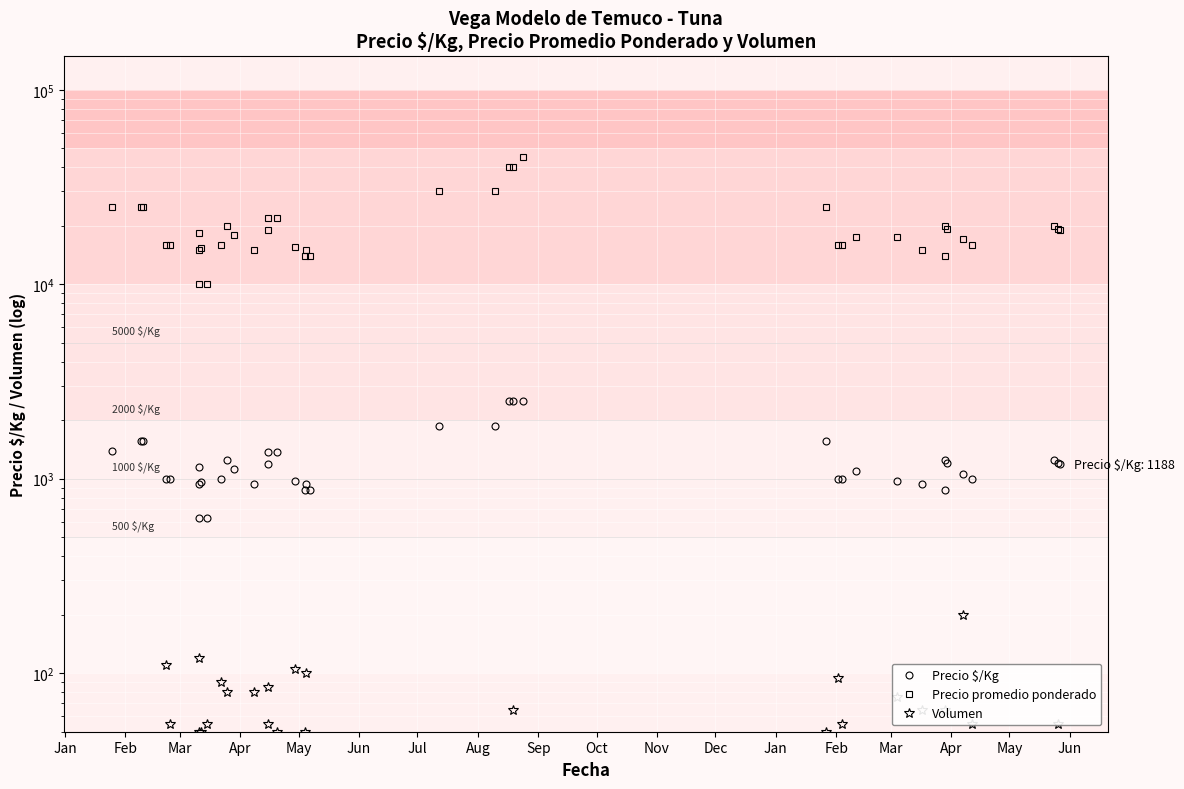

How many values in the Precio promedio ponderado series are below 18000?

20